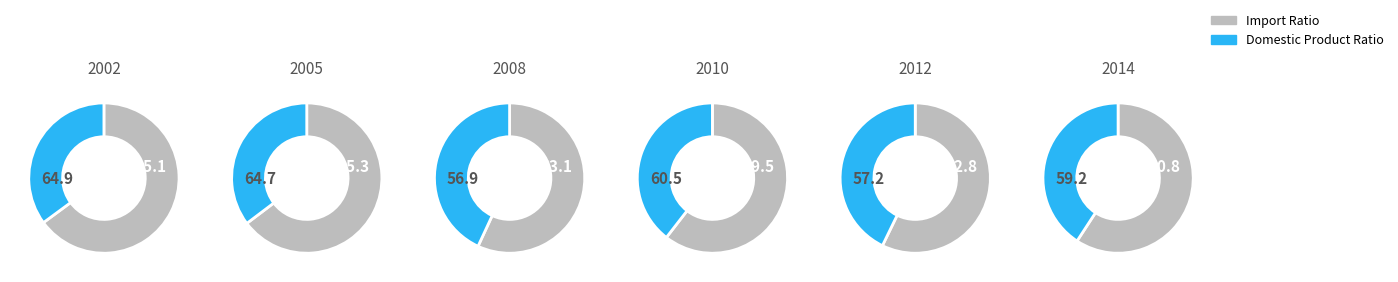

Is it true that 2 is 8% of the pie?

False